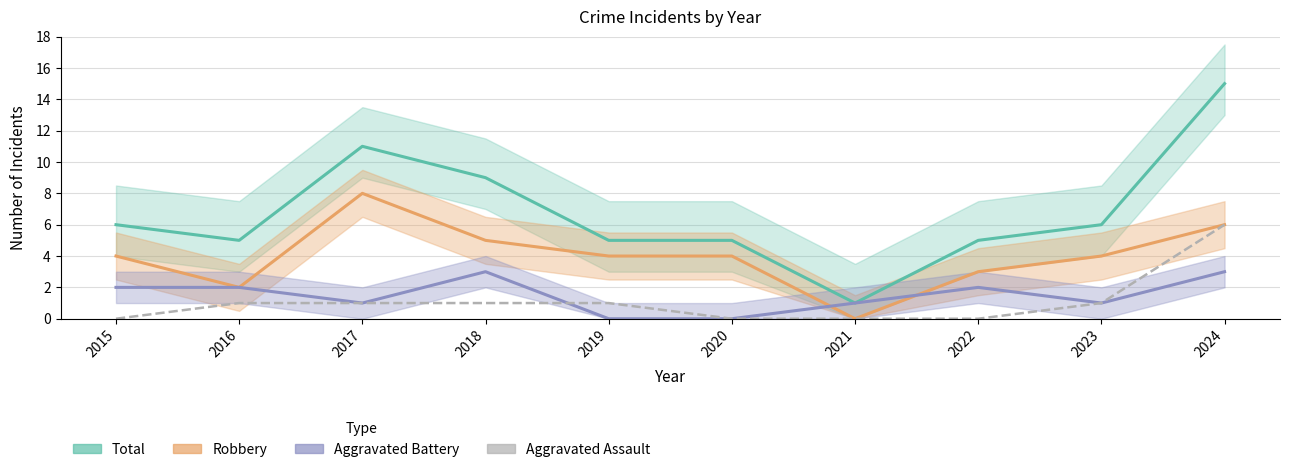

True or false: Aggravated Assault and Robbery cross at least once.

False